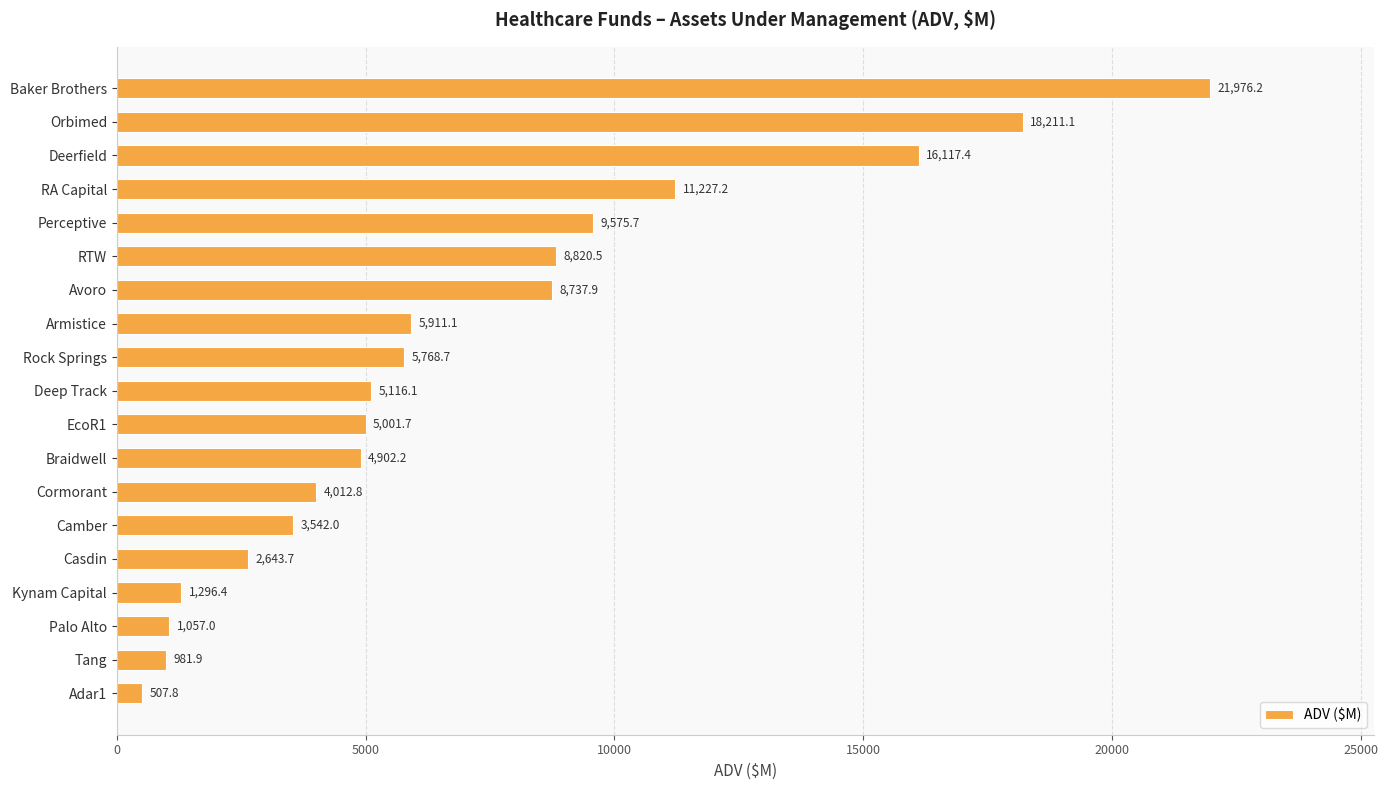

How many bars are there in total?

19